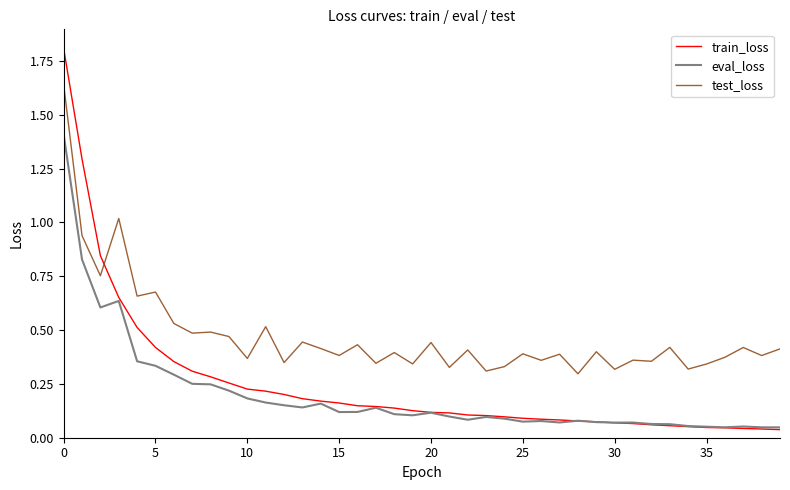

After their last crossing, which series has the higher values: train_loss or test_loss?

test_loss